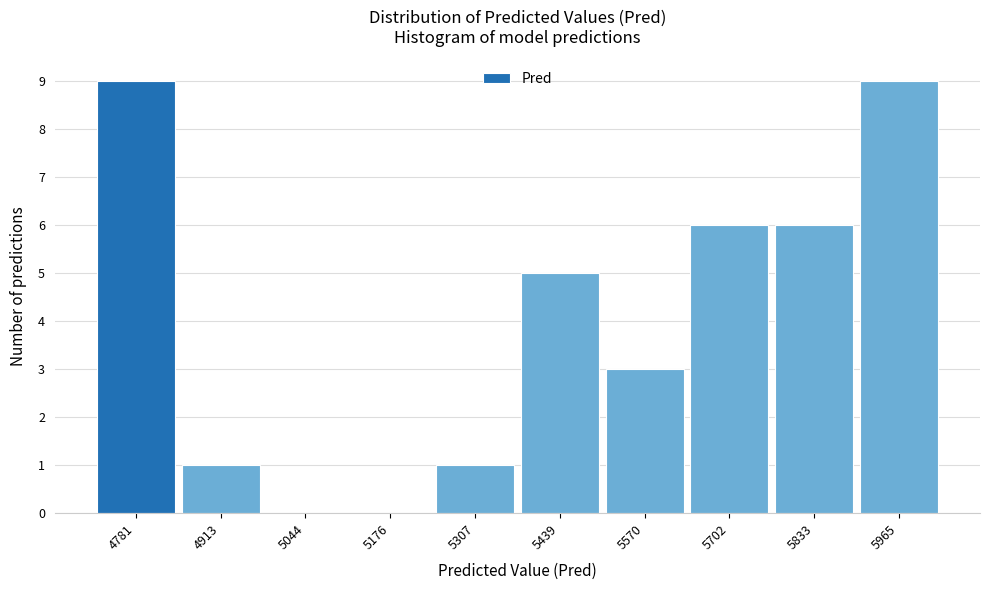

Reading left to right, list every bar in this chart as the range it spans on the x-axis followed by its height. Neither the bar edges nor the heights are printed on the chart, so give them approximately, as read against the axes.

4720 to 4840: 9
4840 to 4980: 1
4980 to 5120: 0
5120 to 5240: 0
5240 to 5380: 1
5380 to 5500: 5
5500 to 5640: 3
5640 to 5760: 6
5760 to 5900: 6
5900 to 6040: 9